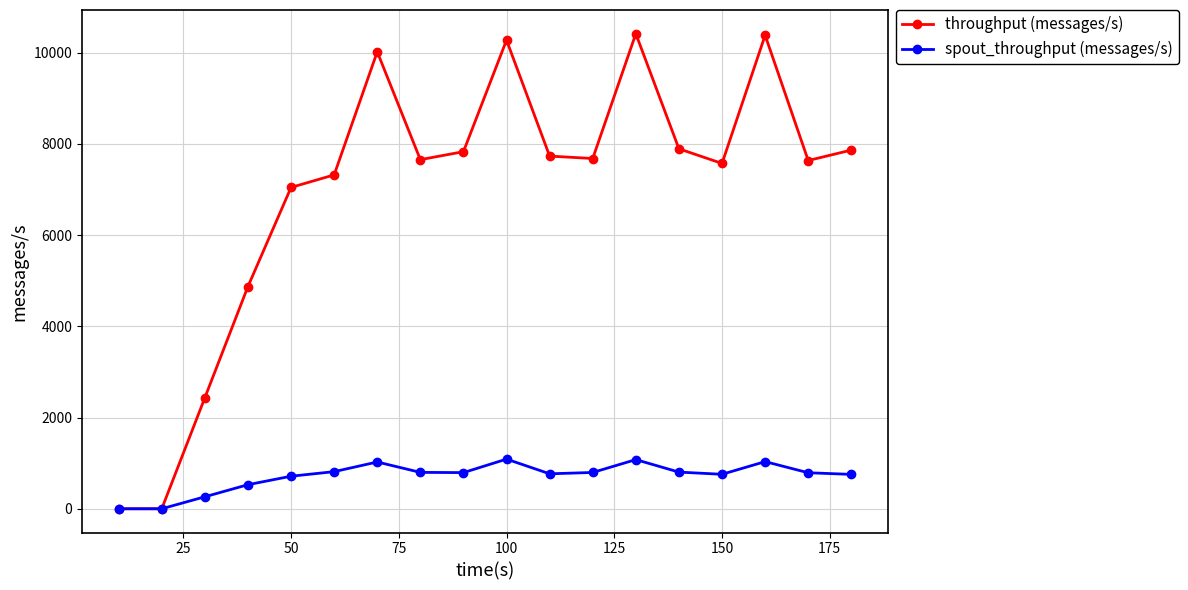

At how many categories does at least one series exceed 6338?

14